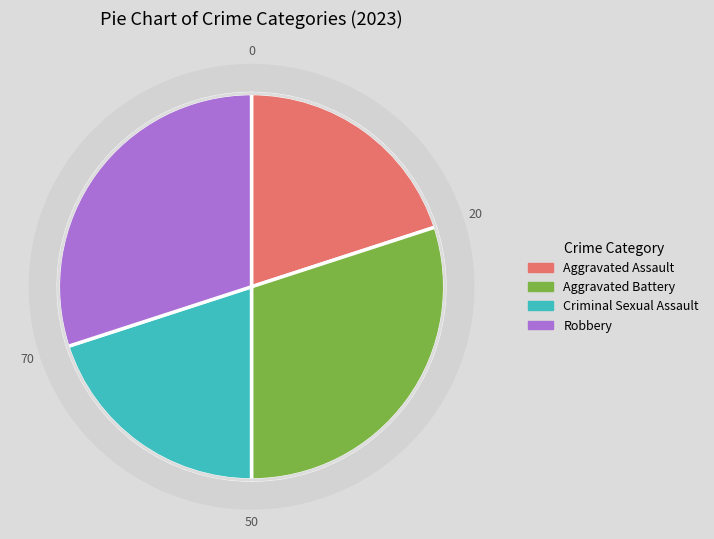

Is there a majority slice in this chart?

No